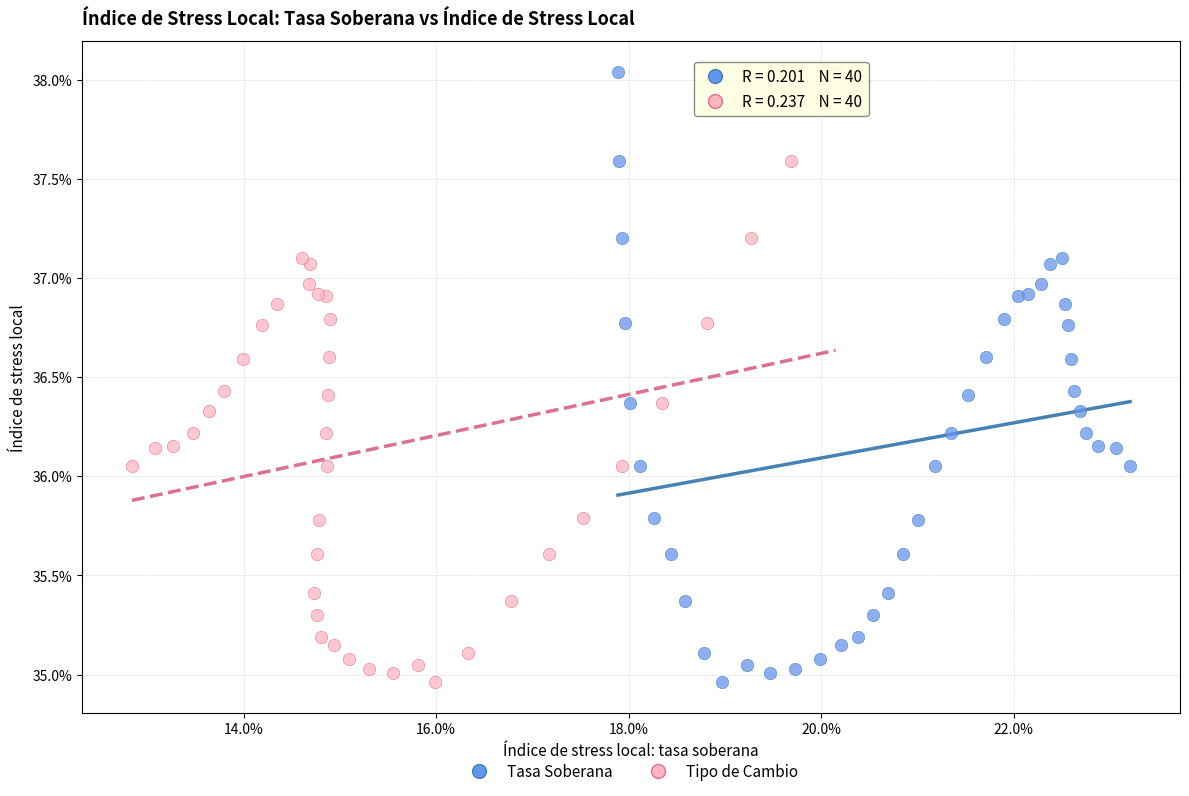

What are all the series names shown in the legend?

Tasa Soberana, Tipo de Cambio